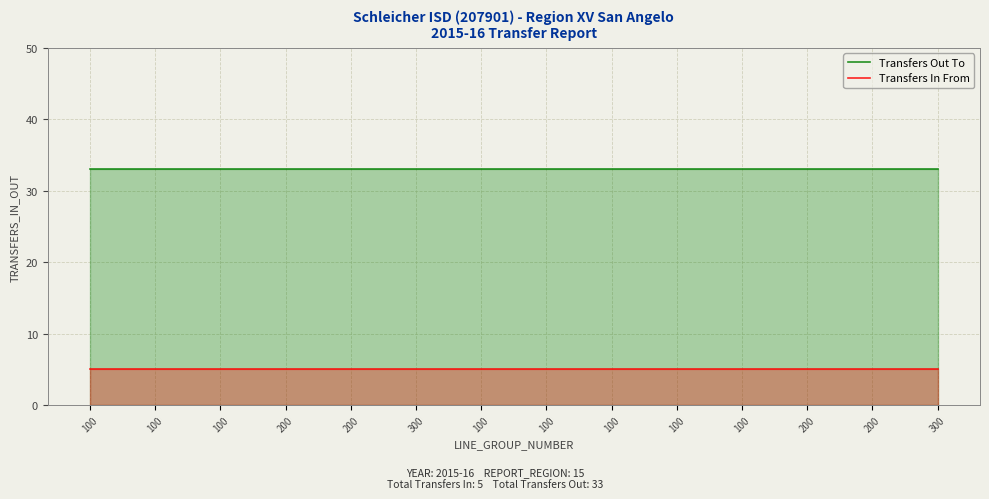

Which series has the largest total across all categories?

Transfers Out To